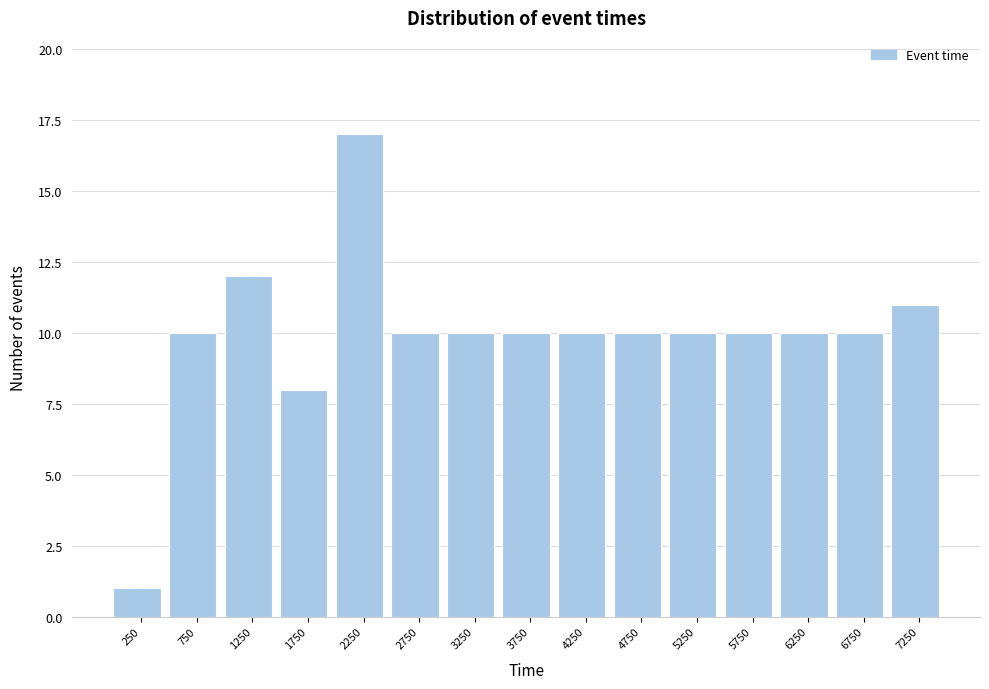

What is the height of the bar covering 6500 to 7000 on the x-axis? The values are not printed on the chart, so give them approximately, as read against the axis.

10